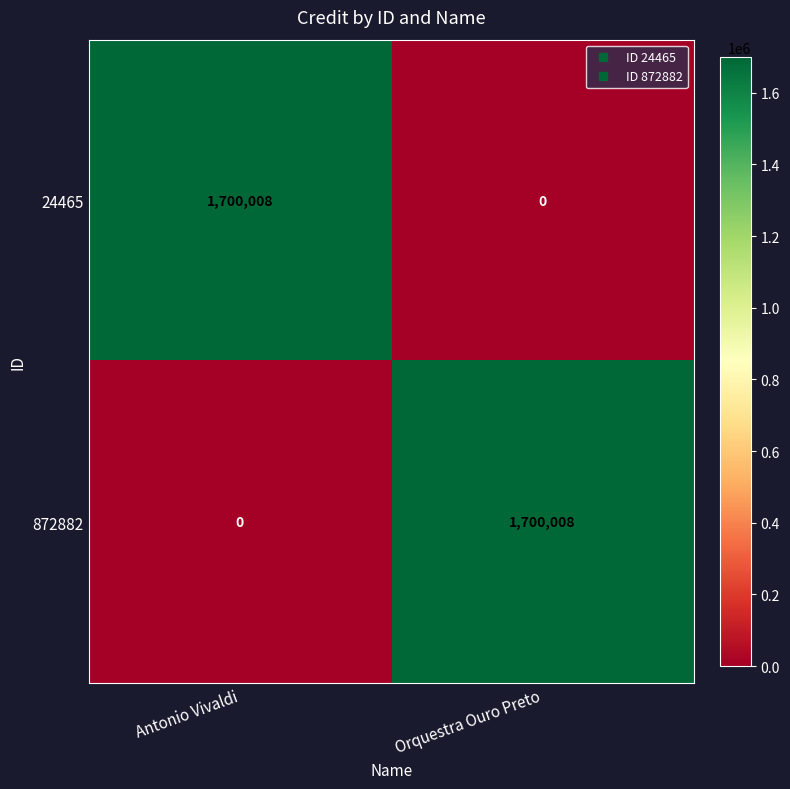

At which label does 24465 reach its peak?

Antonio Vivaldi